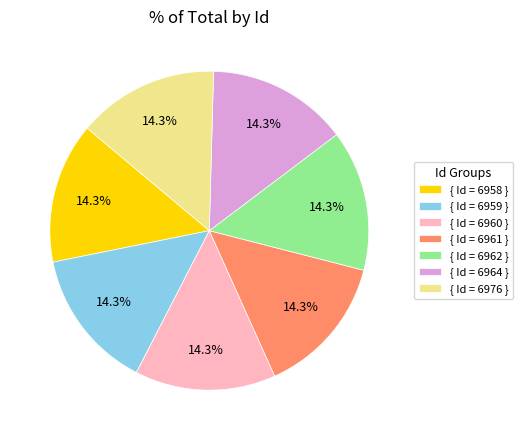

Approximately how many times larger is the value at { Id = 6976 } compared to { Id = 6964 }?

1.0